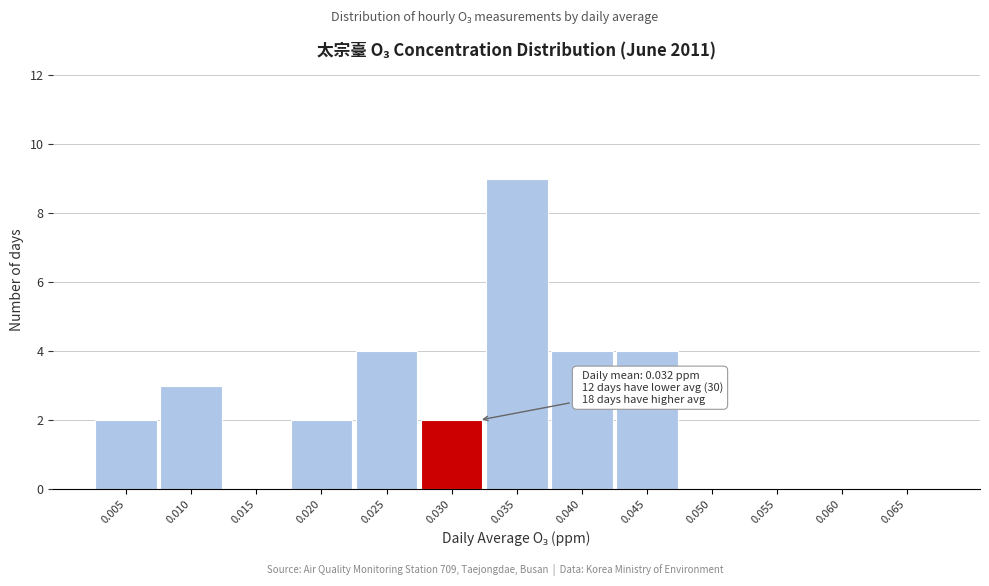

Reading left to right, what are all the values shown in this chart?

0.005=2	0.010=3	0.015=0	0.020=2	0.025=4	0.030=2	0.035=9	0.040=4	0.045=4	0.050=0	0.055=0	0.060=0	0.065=0